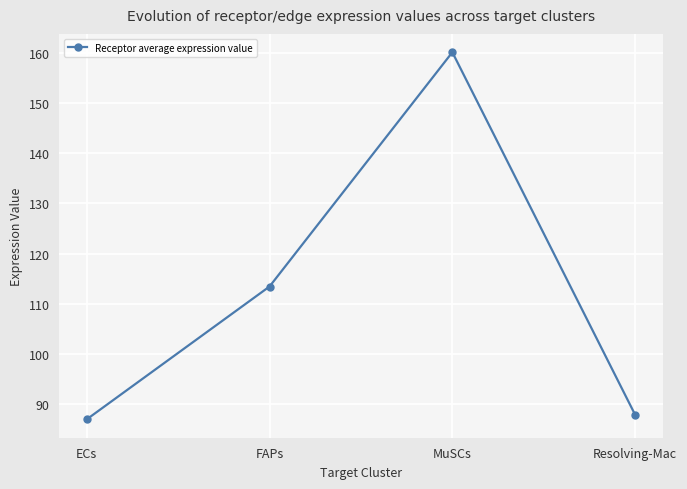

Which category has the lowest value across all series?

ECs